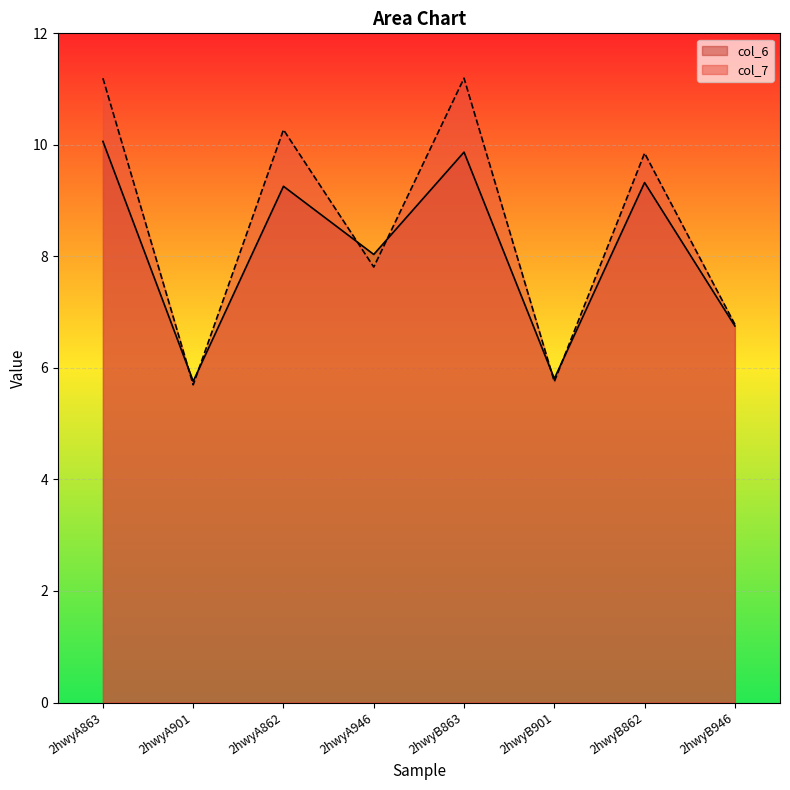

What is the difference between the maximum and minimum values in the col_6 series?

4.3